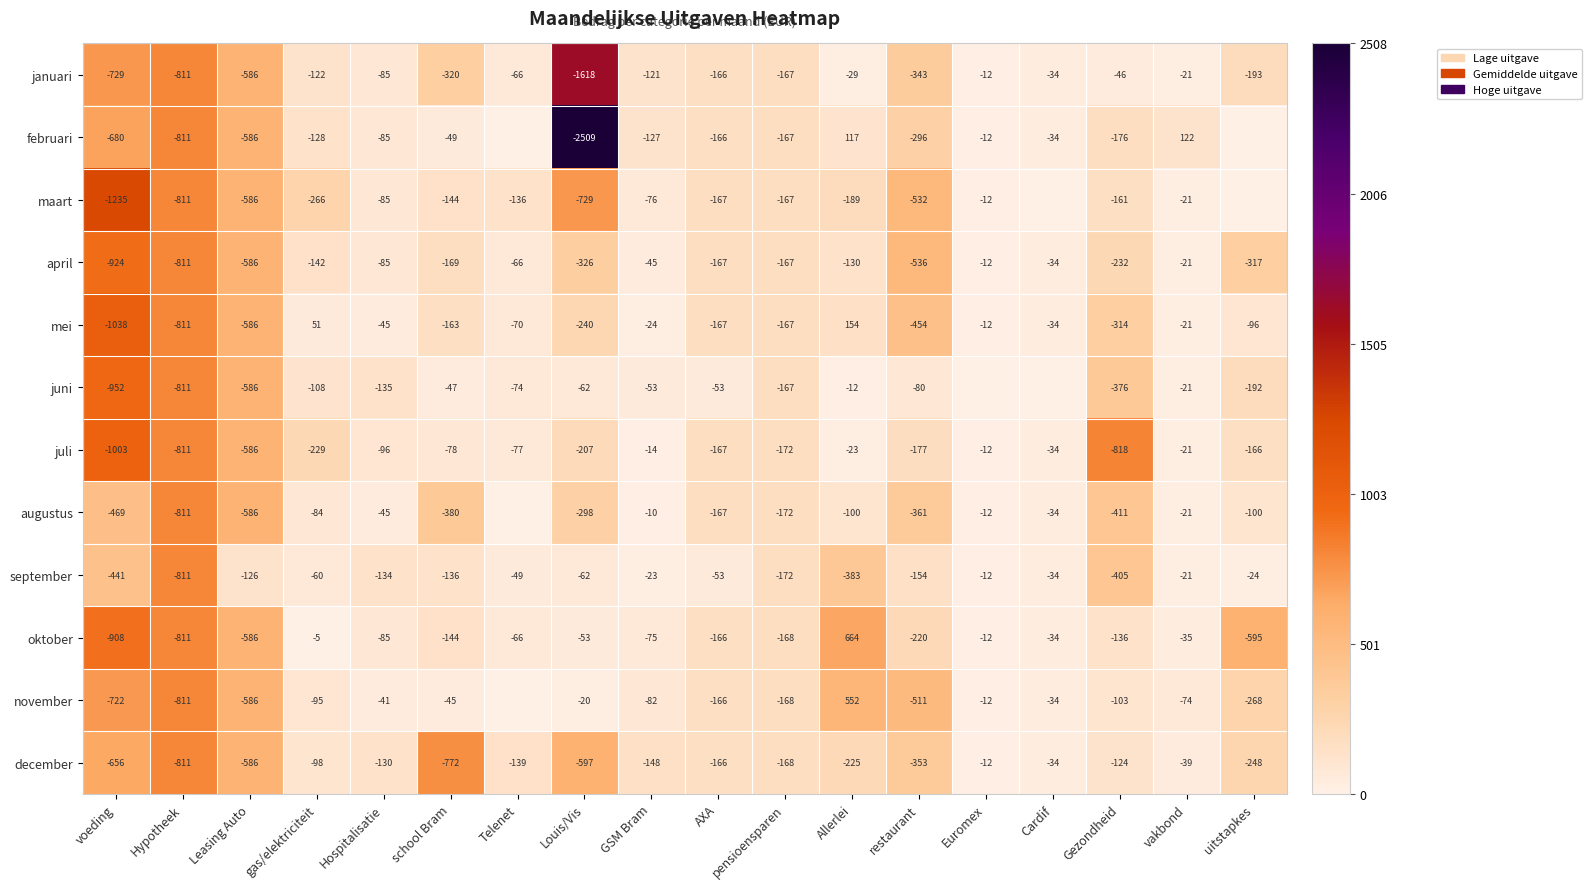

List the labels in order of januari value, largest first.

Euromex, vakbond, Allerlei, Cardif, Gezondheid, Telenet, Hospitalisatie, GSM Bram, gas/elektriciteit, AXA, pensioensparen, uitstapkes, school Bram, restaurant, Leasing Auto, voeding, Hypotheek, Louis/Vis